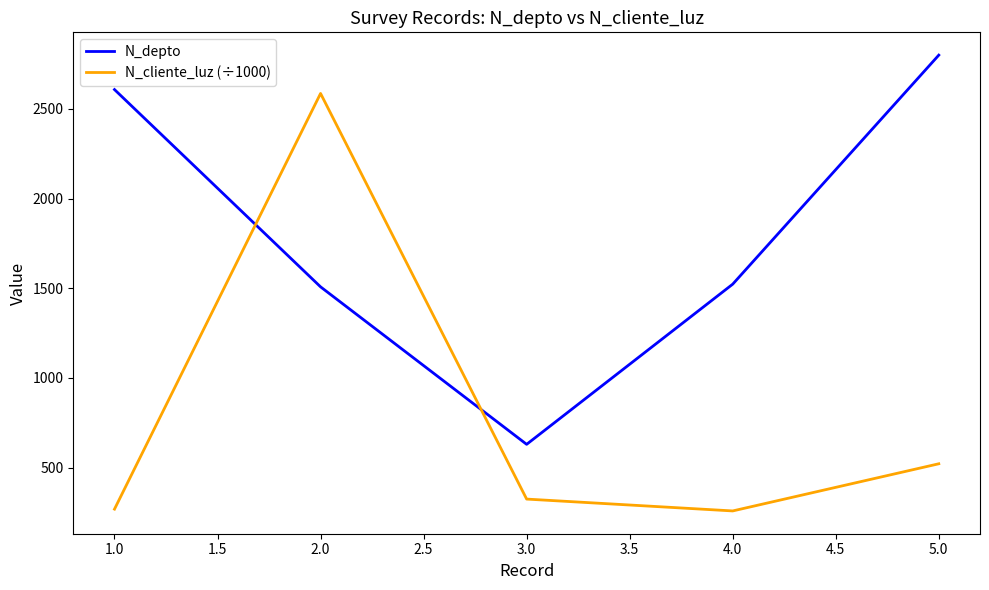

Where is the first local maximum for N_cliente_luz (÷1000)?

2.0